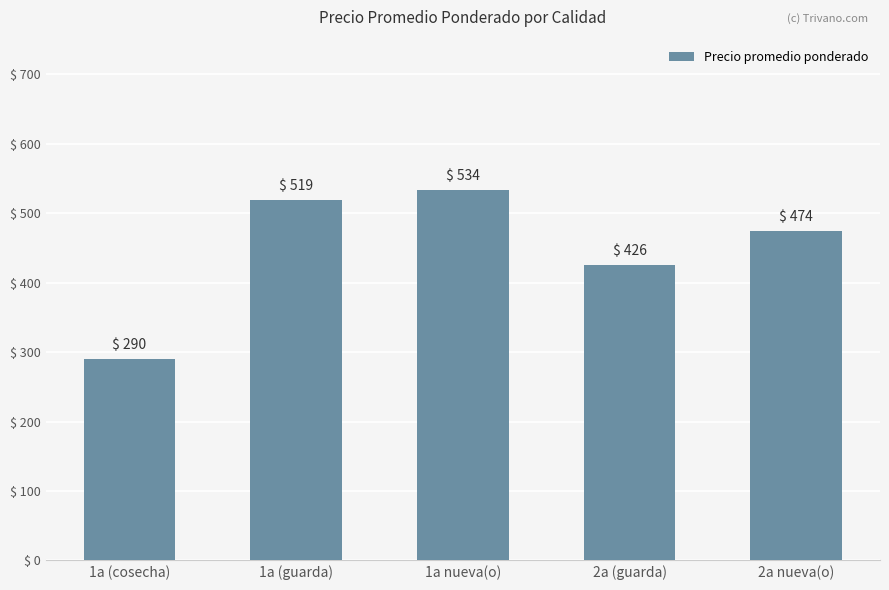

The chart shows a value of 683 at 1a (guarda). True or false?

False